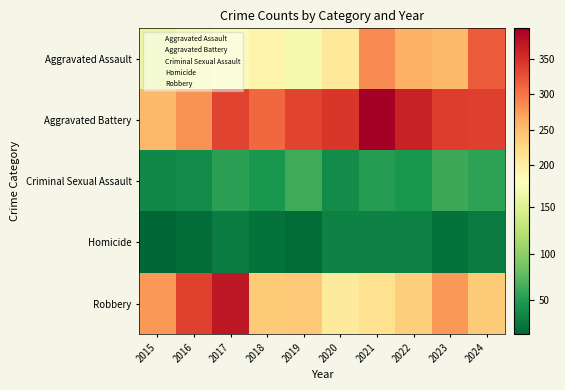

Reading right to left, extract all data points from this chart.

Aggravated Assault: 2024=318	2023=252	2022=259	2021=286	2020=209	2019=167	2018=193	2017=172	2016=169	2015=160
Aggravated Battery: 2024=338	2023=339	2022=361	2021=393	2020=345	2019=334	2018=310	2017=334	2016=281	2015=253
Criminal Sexual Assault: 2024=55	2023=62	2022=46	2021=52	2020=39	2019=63	2018=47	2017=54	2016=39	2015=36
Homicide: 2024=28	2023=21	2022=32	2021=31	2020=33	2019=18	2018=21	2017=29	2016=19	2015=14
Robbery: 2024=238	2023=277	2022=236	2021=217	2020=204	2019=241	2018=239	2017=371	2016=337	2015=277